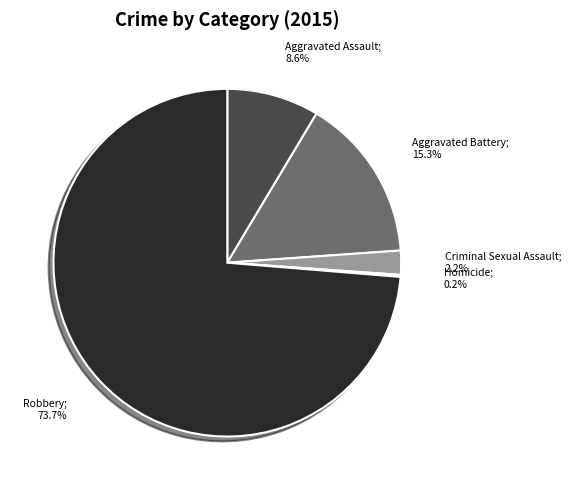

Is there any slice that represents more than half of the pie?

Yes